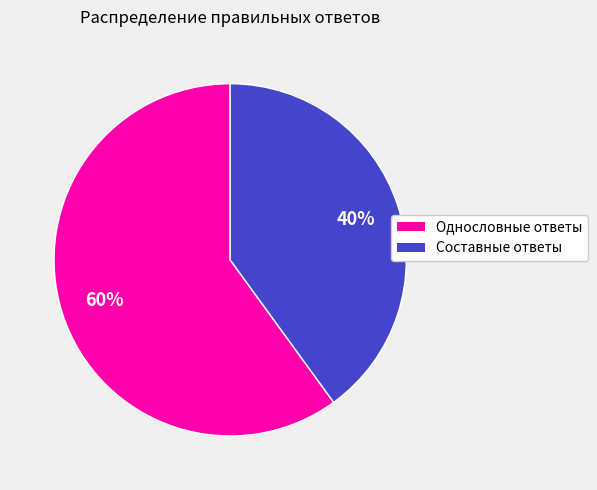

To the nearest percent, what is the average slice percentage?

50%